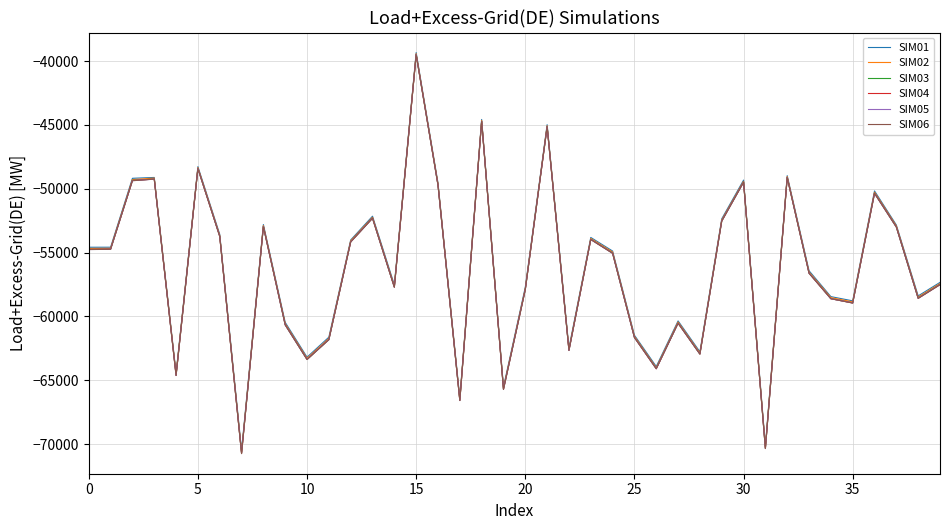

What is the lowest value of the SIM06 series?

-70746.8